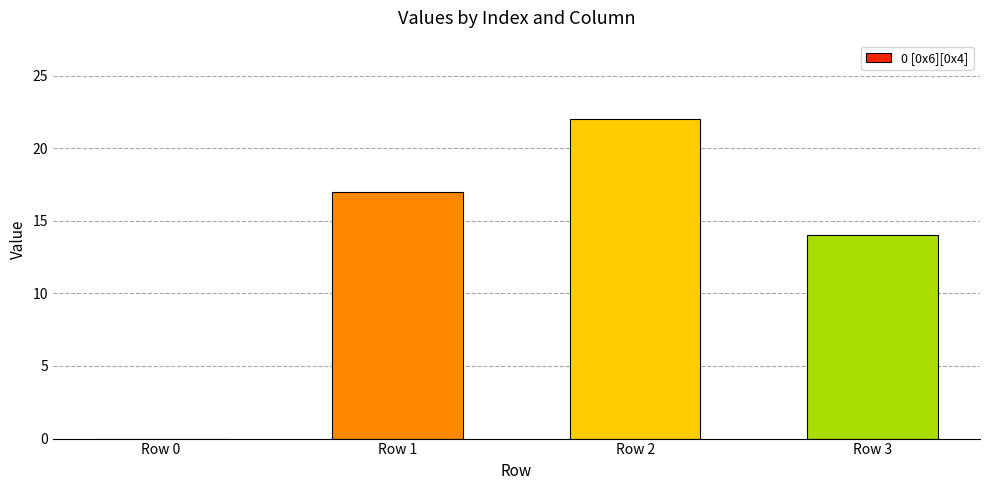

Read the value at Row 2.

22